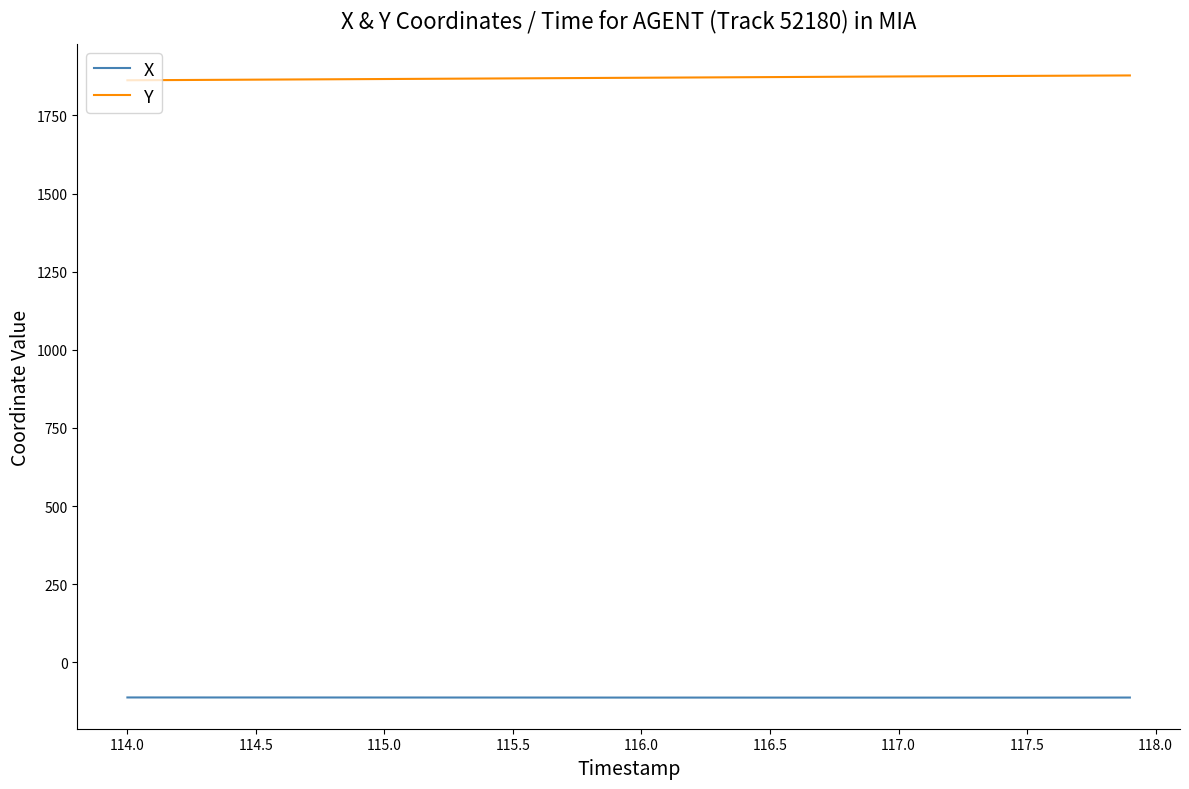

True or false: X and Y cross at least once.

False